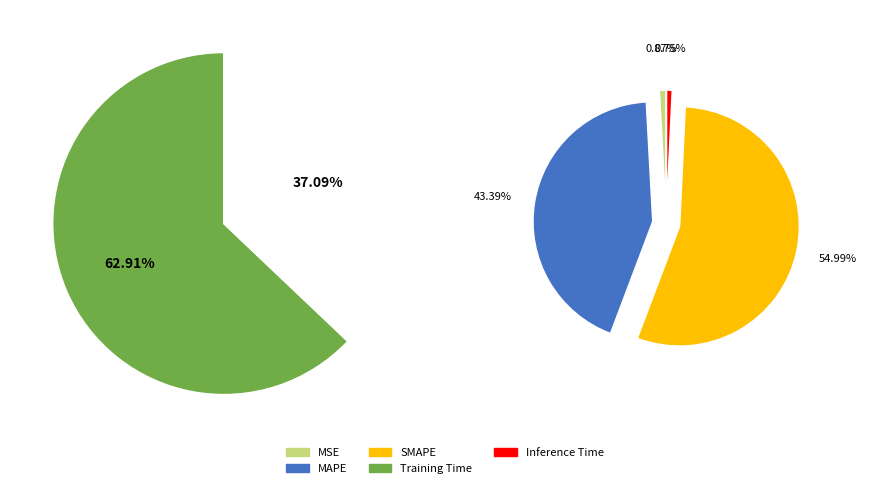

Count the number of slices in the pie.

5